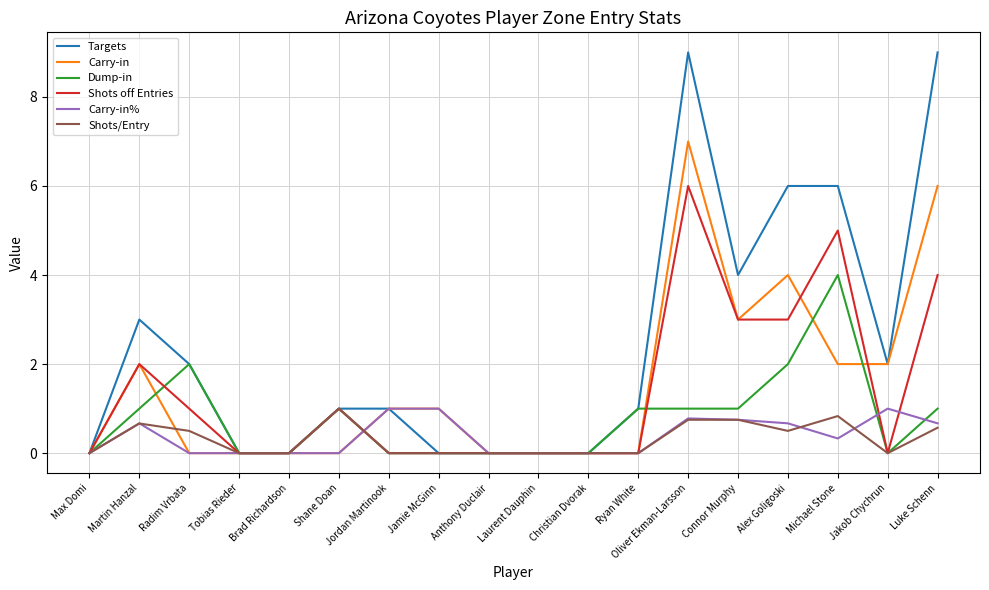

Which category has the highest value in the Shots off Entries series?

Oliver Ekman-Larsson